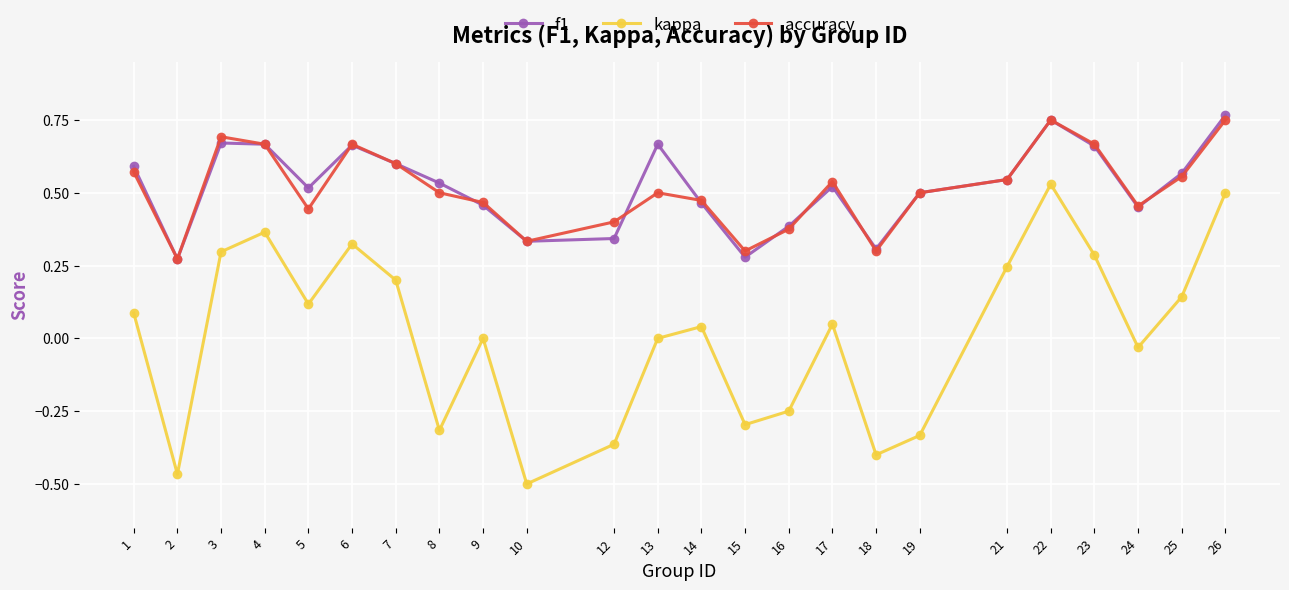

True or false: accuracy and kappa cross at least once.

False